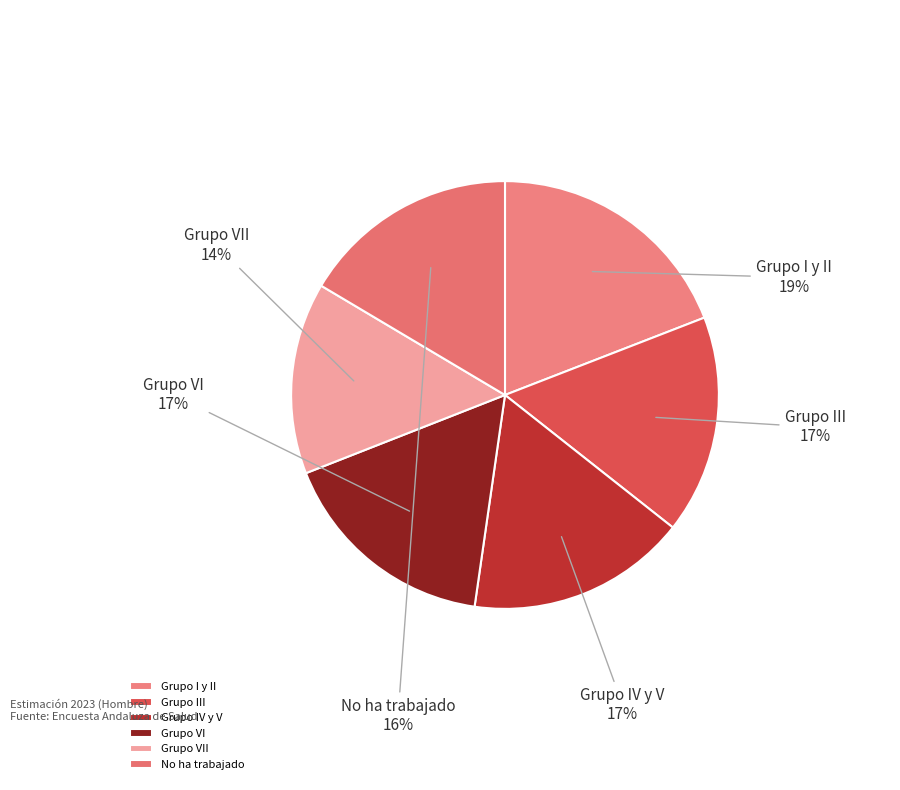

Do Grupo III and Grupo I y II together represent more than half of the pie?

No